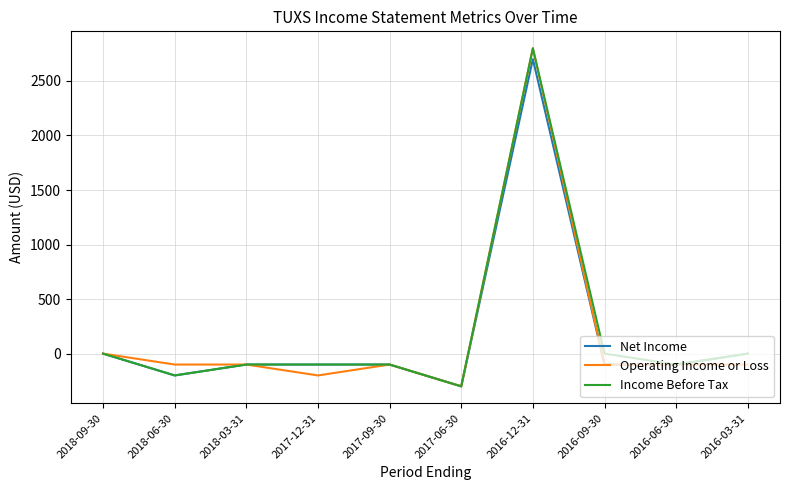

True or false: Income Before Tax has a value of -1940 at 2016-03-31.

False